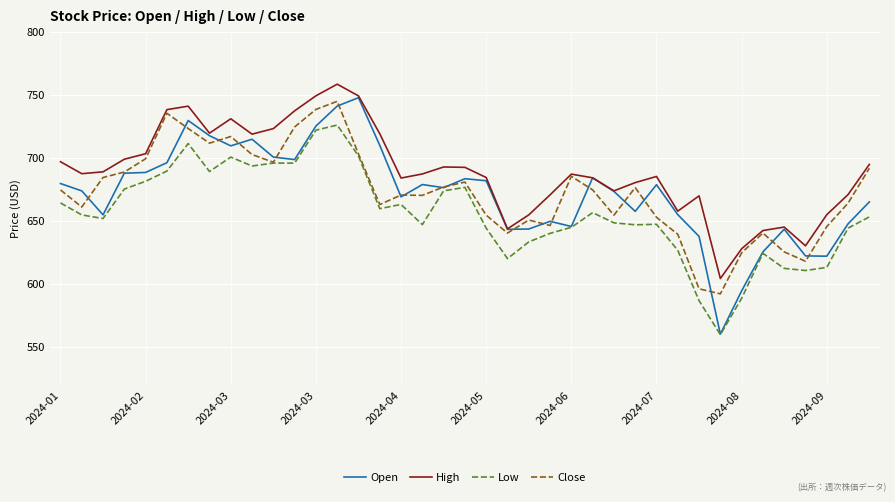

Which series has the largest total across all categories?

High